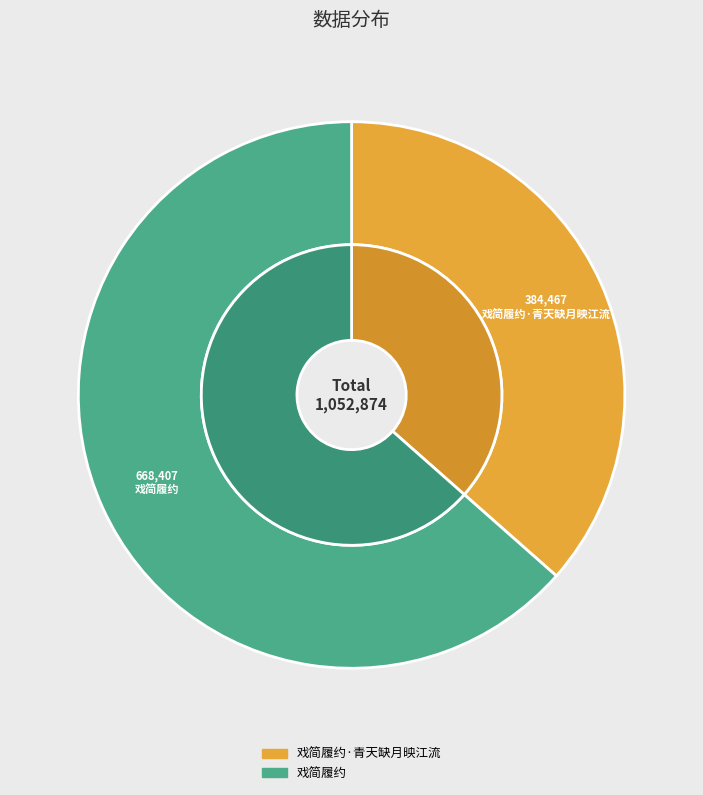

How many segments does this pie chart have?

2